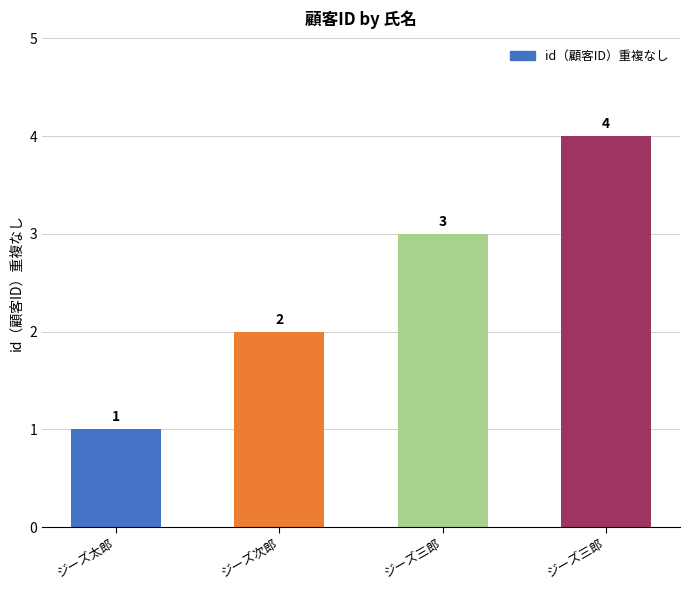

How many bars are there in total?

4